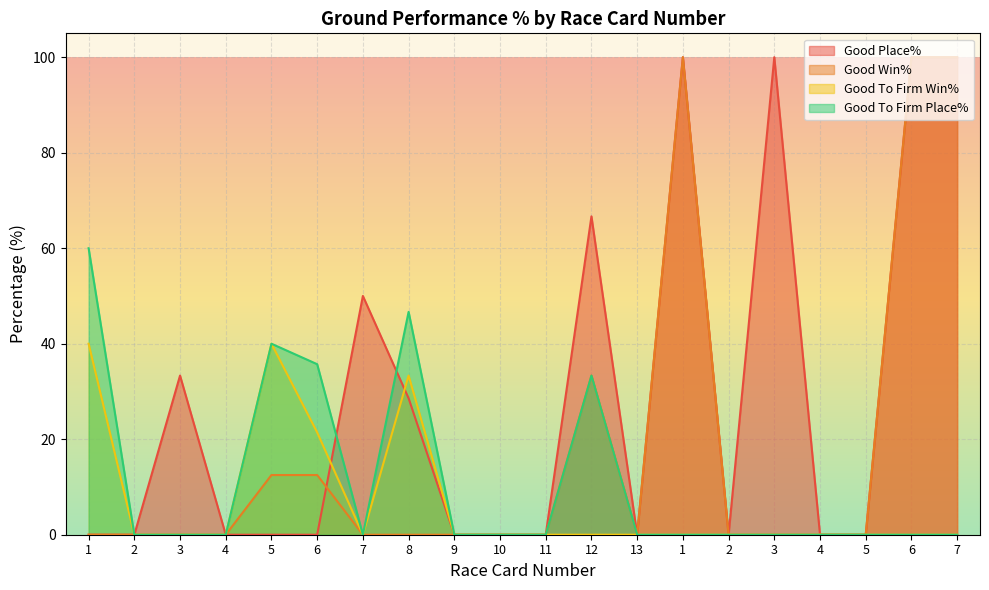

What is the label of the 9th point from the left?

9